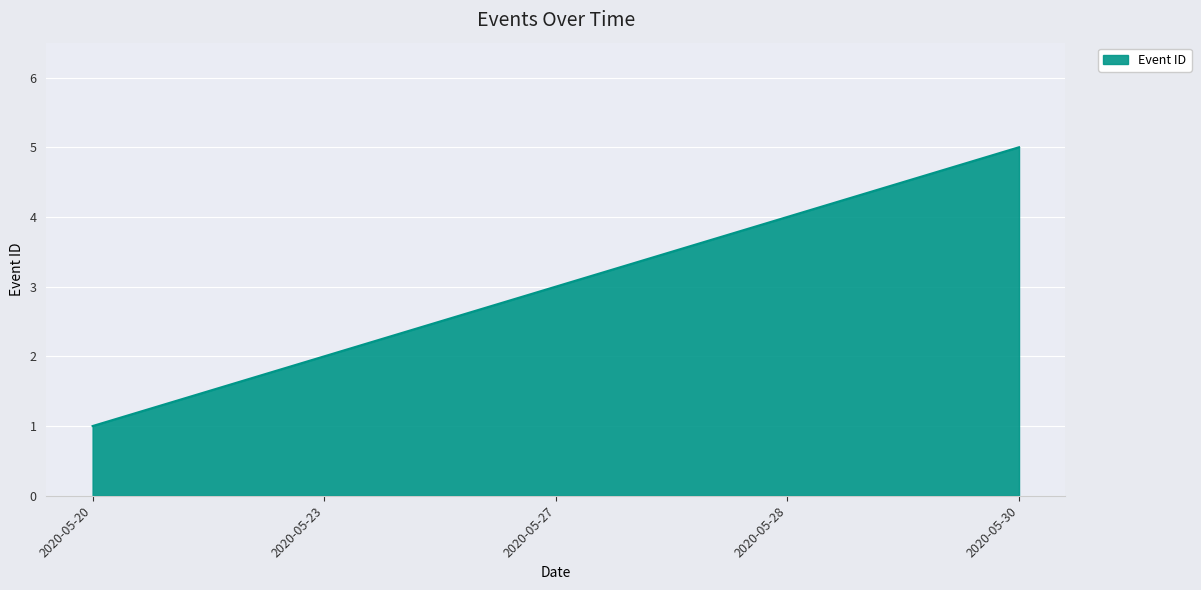

Which category has the highest value across all series?

2020-05-30